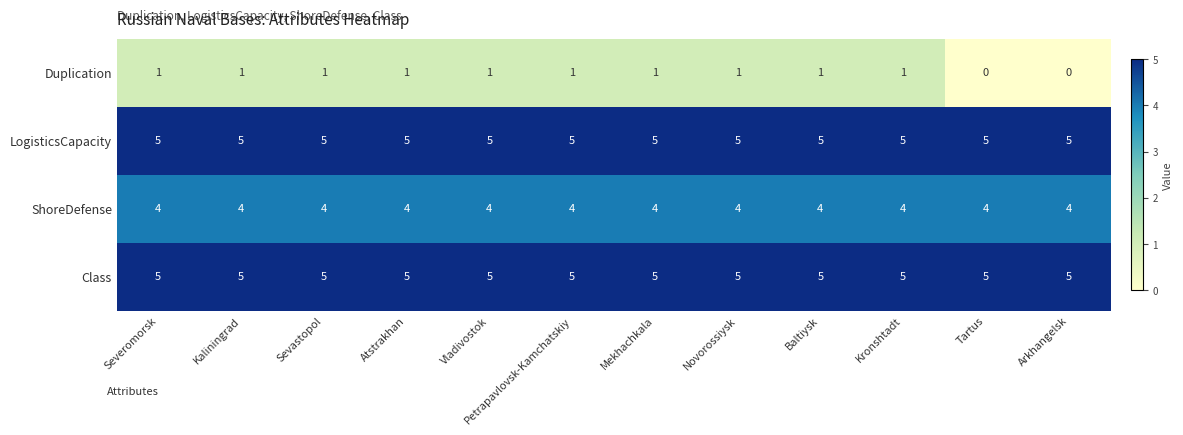

What is the total value across all series at Tartus?

14